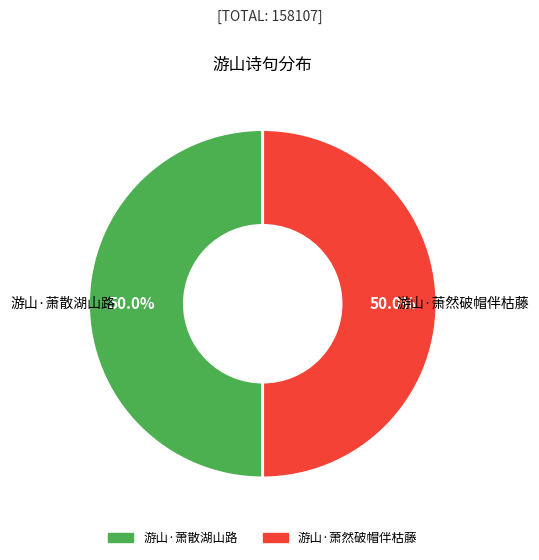

What percentage do 游山·萧然破帽伴枯藤 and 游山·萧散湖山路 together represent?

100.0%